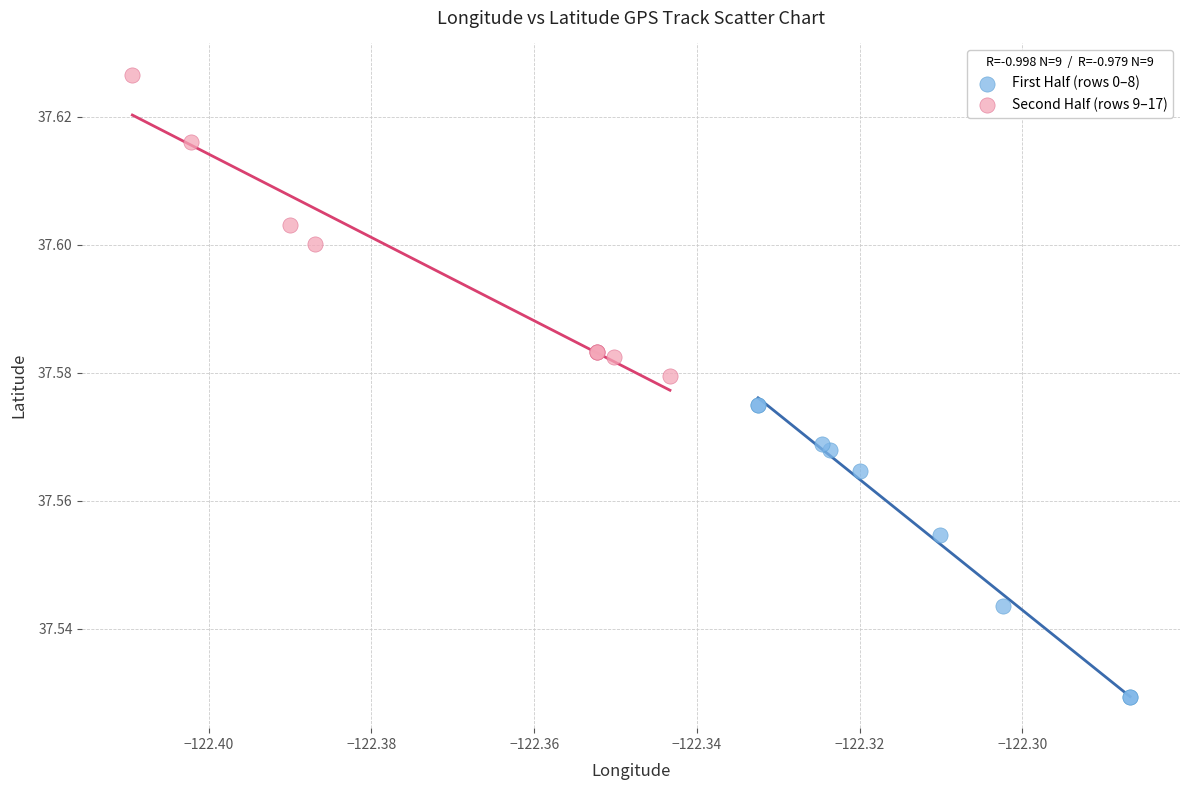

What are all the series names shown in the legend?

First Half (rows 0–8), Second Half (rows 9–17)